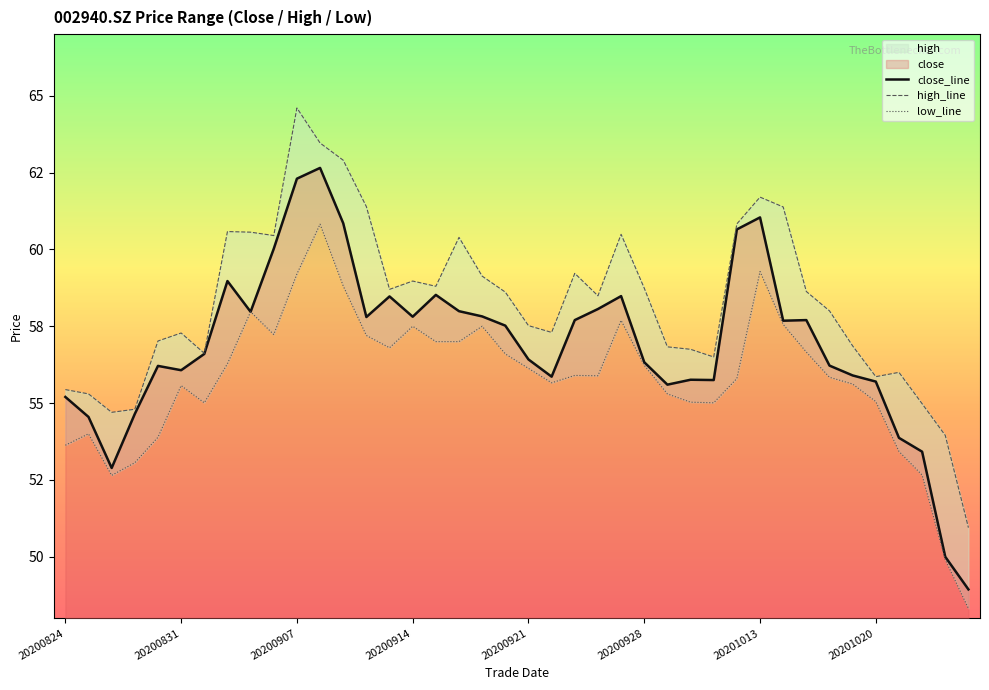

How many distinct data groups are displayed?

3